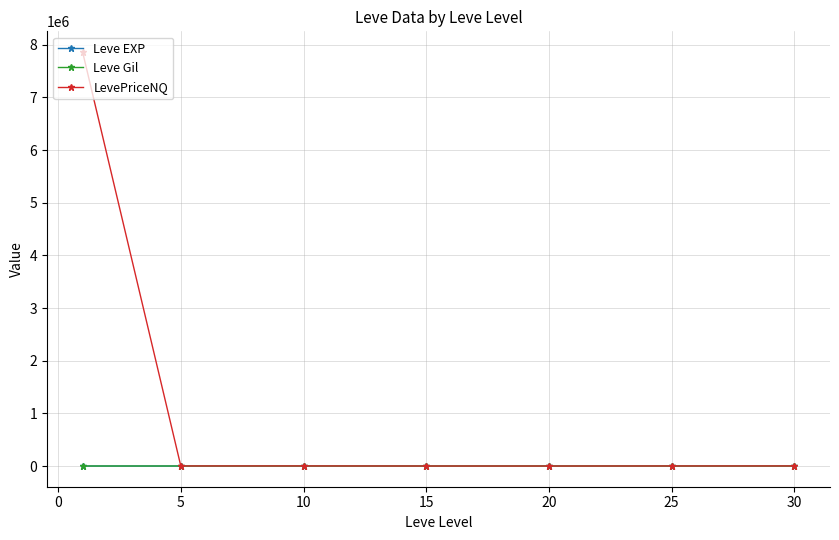

Which series has the largest range (max minus min)?

LevePriceNQ